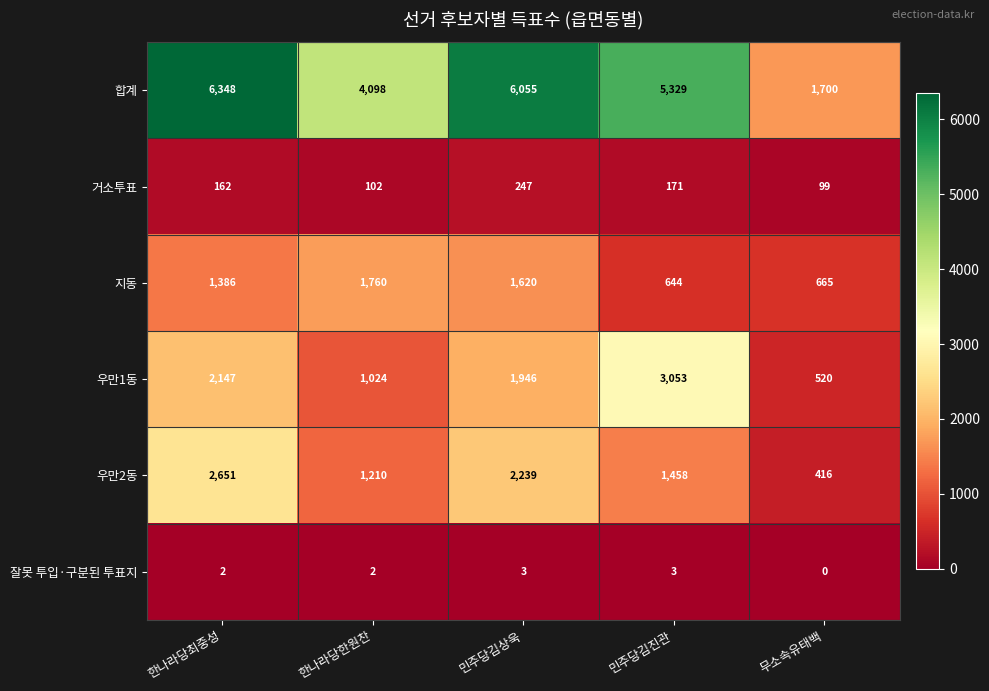

The value of 거소투표 at 무소속유태백 is 99. True or false?

True